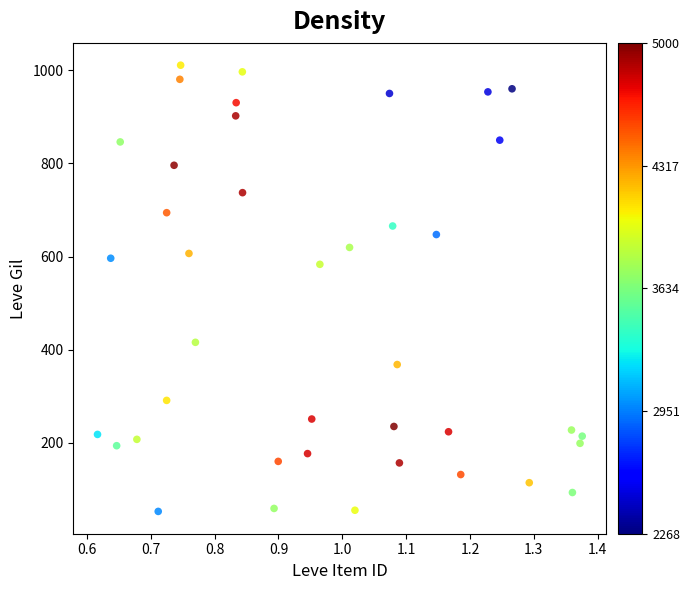

What is the range of Y values (max minus min)?

958.9